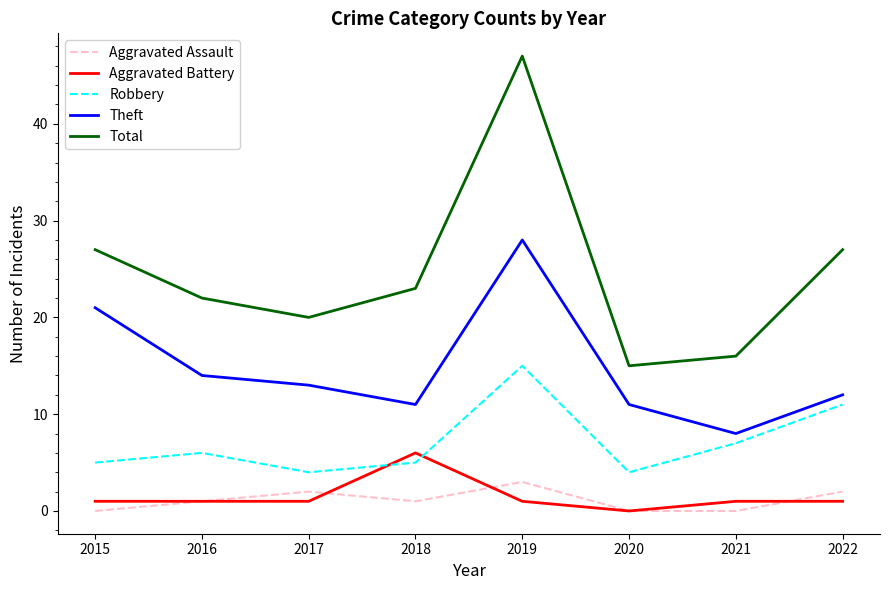

Which series has the largest range (max minus min)?

Total